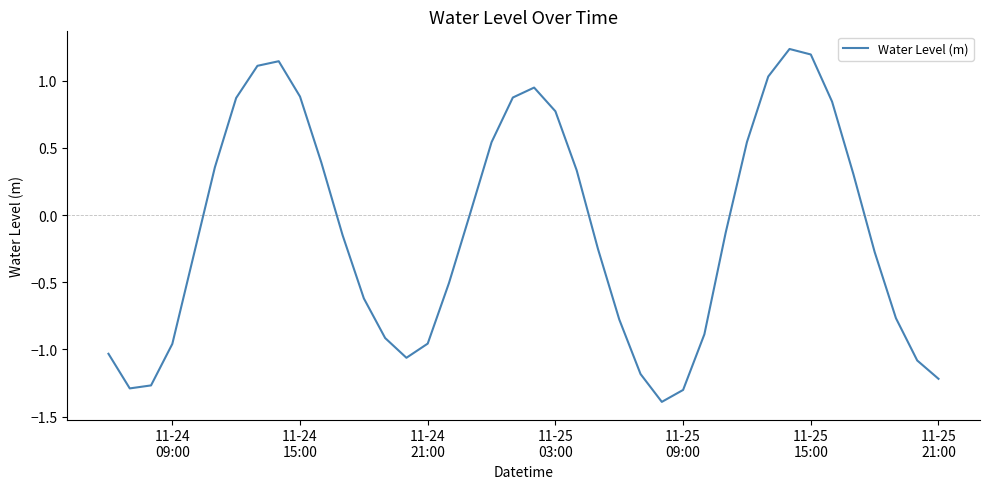

How many interior local valleys (lower than both neighbors) does the data have?

3